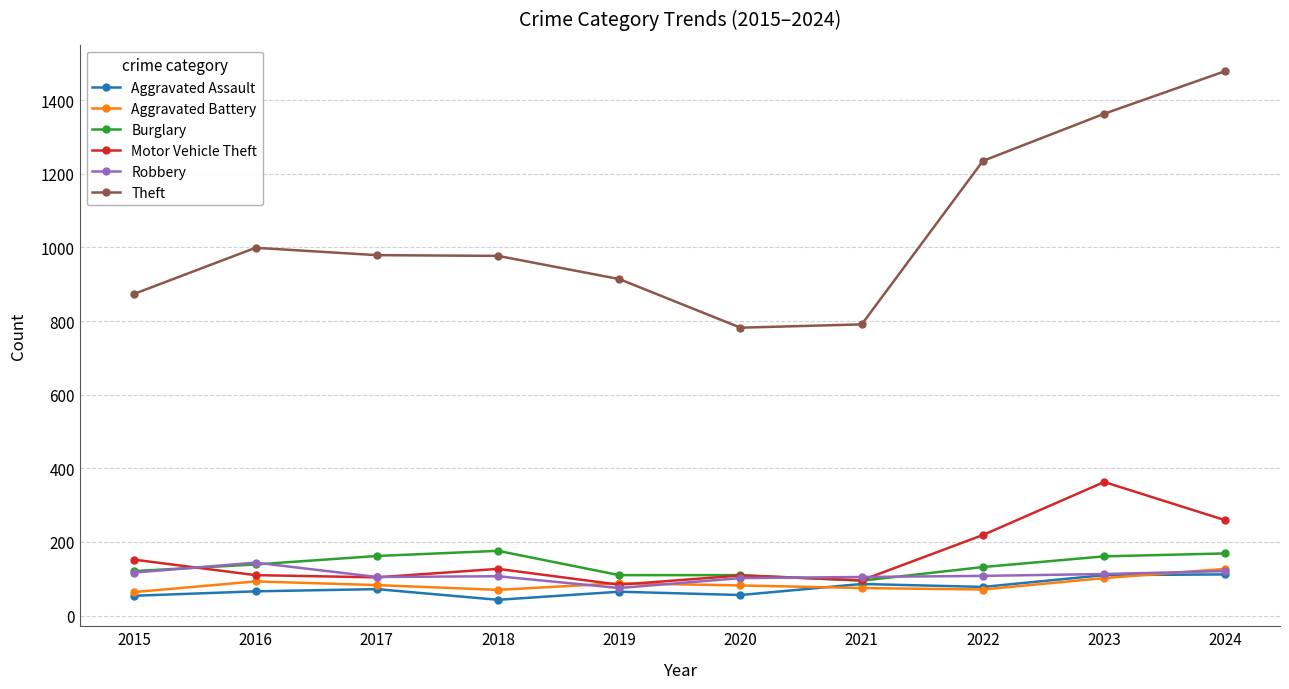

What is the value of the Motor Vehicle Theft point at the 6th from the left?

109